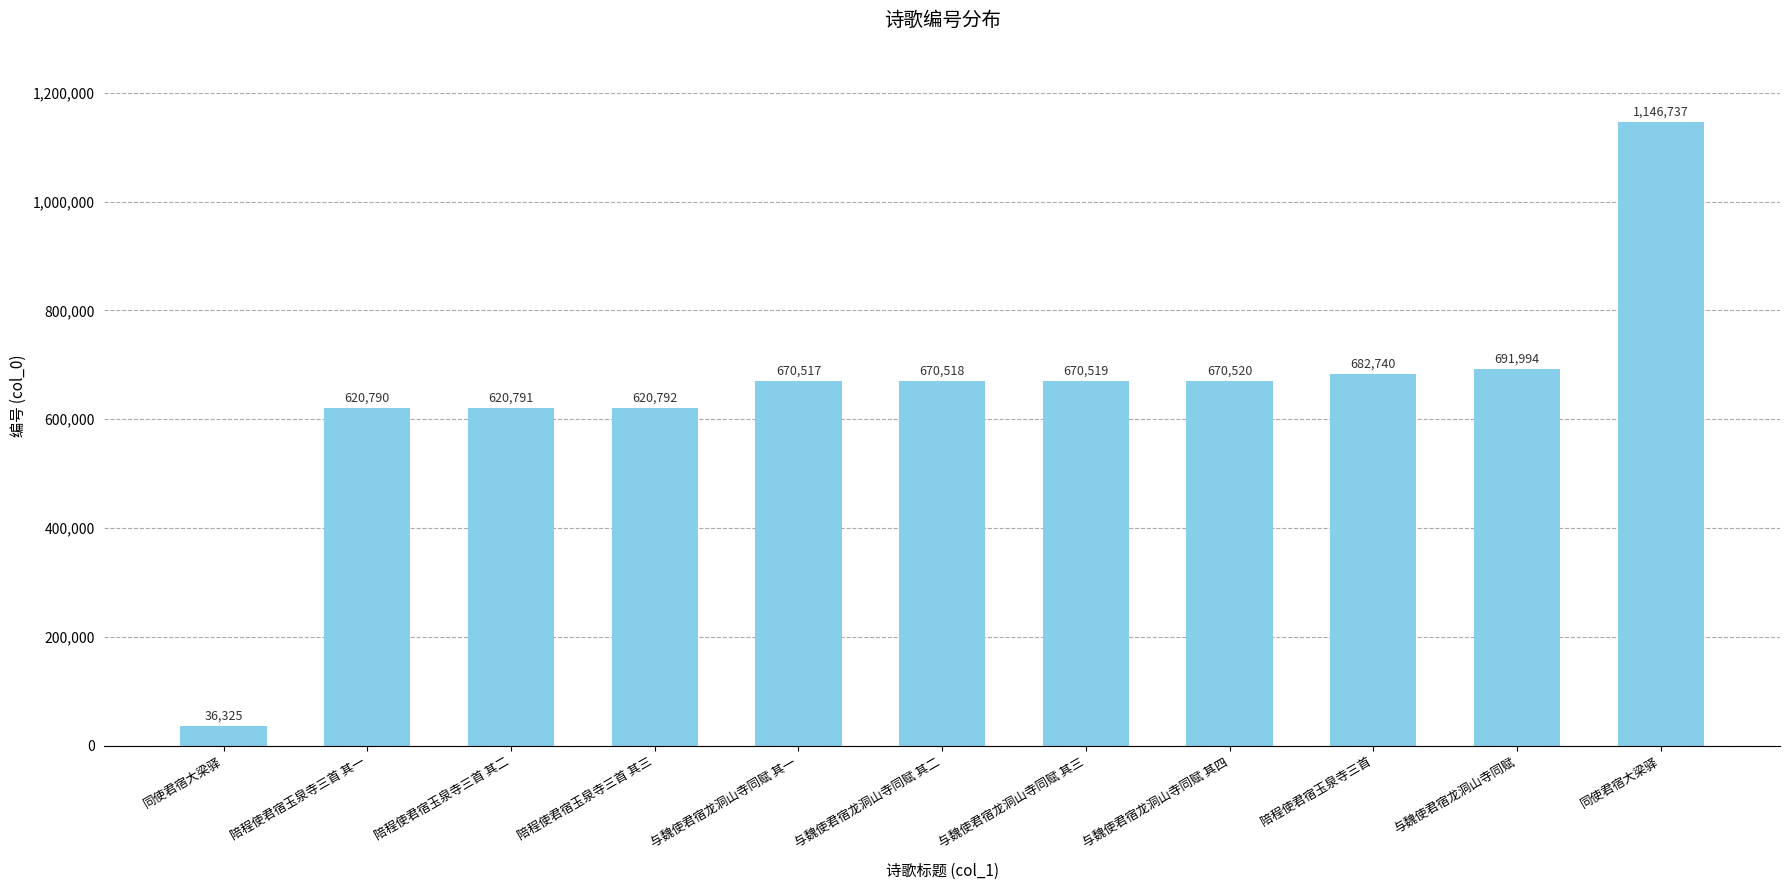

What is the change in value from 同使君宿大梁驿 to 陪程使君宿玉泉寺三首 其一?

+584465